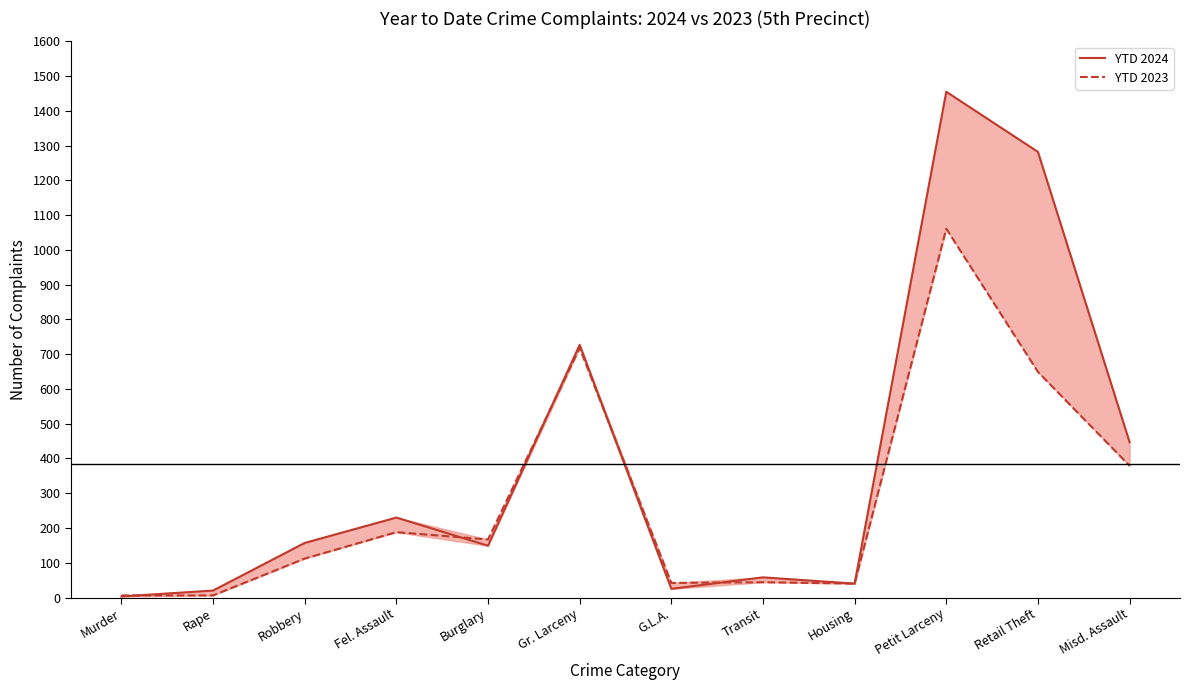

Rank the categories by YTD 2024 value from highest to lowest.

Petit Larceny, Retail Theft, Gr. Larceny, Misd. Assault, Fel. Assault, Robbery, Burglary, Transit, Housing, G.L.A., Rape, Murder